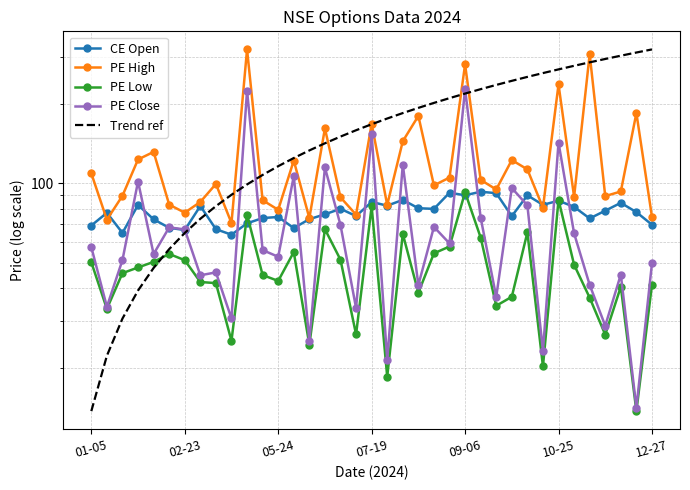

What is the difference between the highest and lowest values at 15?

94.0